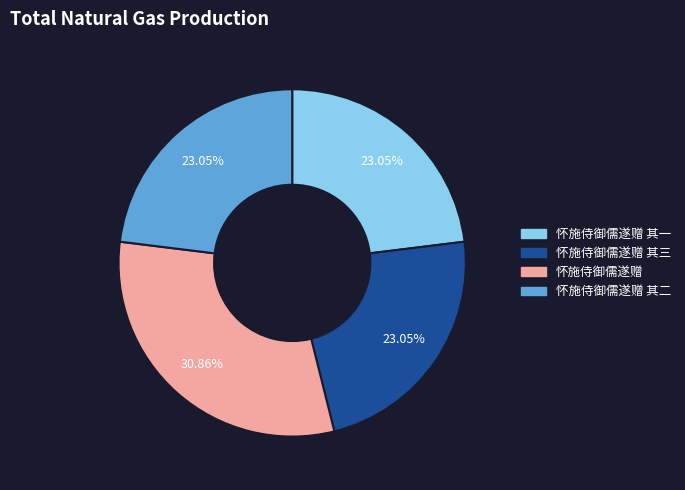

Which has a higher value, 怀施侍御儒遂赠 其三 or 怀施侍御儒遂赠?

怀施侍御儒遂赠